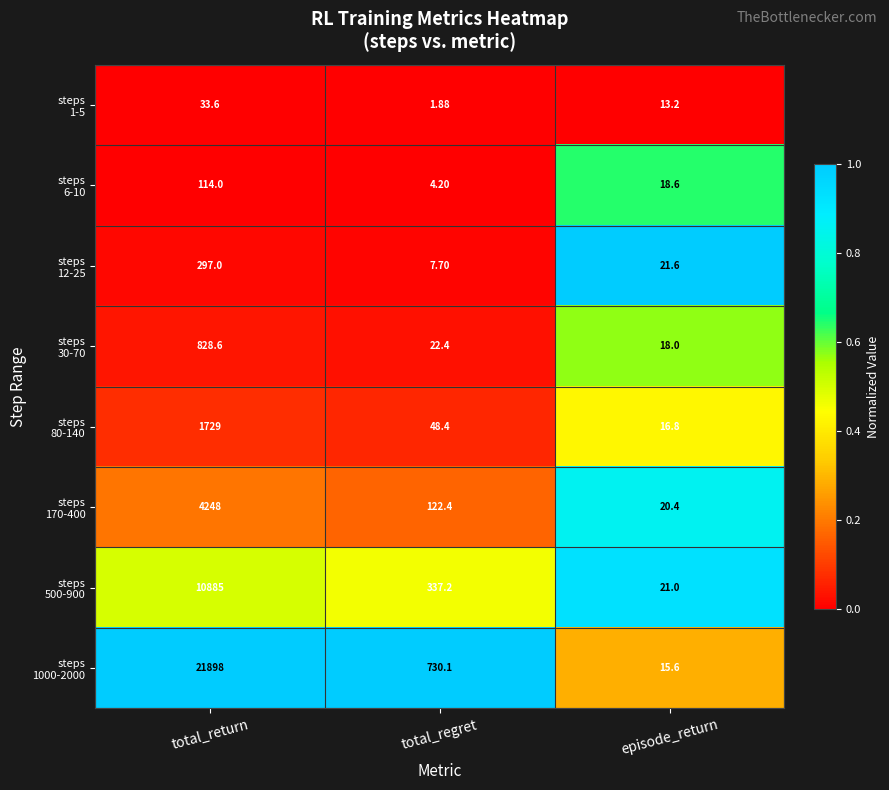

At which category does the chart reach its minimum across all series?

total_regret